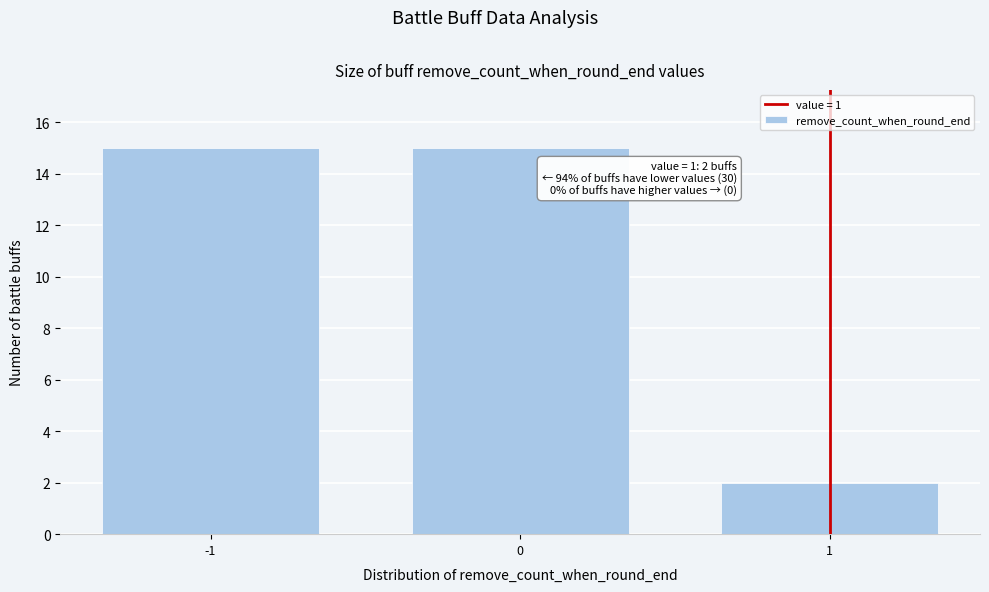

Reading left to right, transcribe all the data shown in this chart.

15	15	2